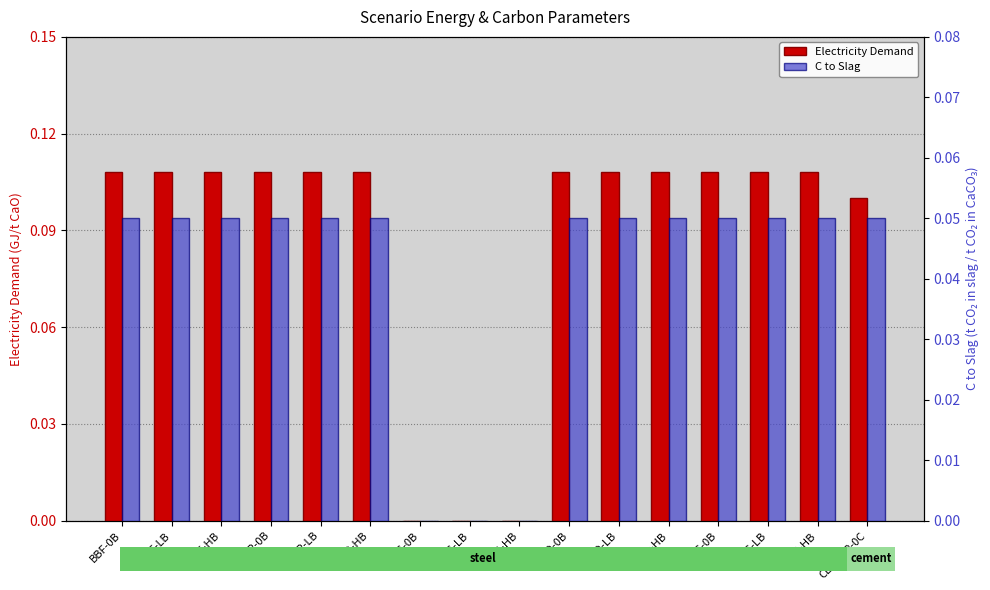

Between MID-LB and CEMCAP-0C, which is larger?

MID-LB